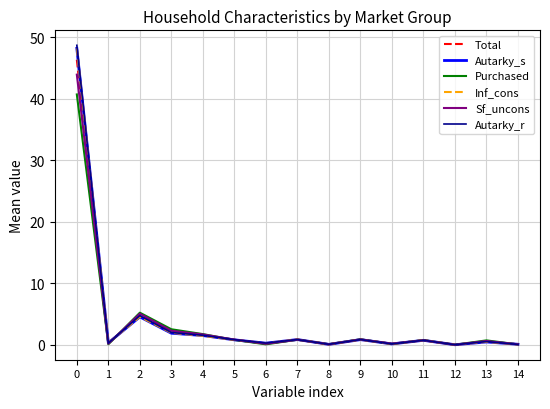

What is the highest value of the Purchased series?

40.7